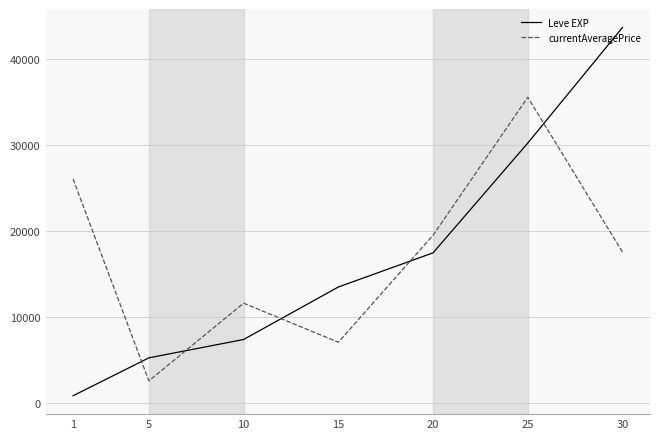

Reading right to left, list all the values displayed in this chart.

Leve EXP: 30=43730.0	25=30270.0	20=17486.7	15=13510.0	10=7400.0	5=5261.7	1=853.3
currentAveragePrice: 30=17571.0	25=35598.0	20=19536.2	15=7082.3	10=11625.7	5=2584.5	1=26080.3